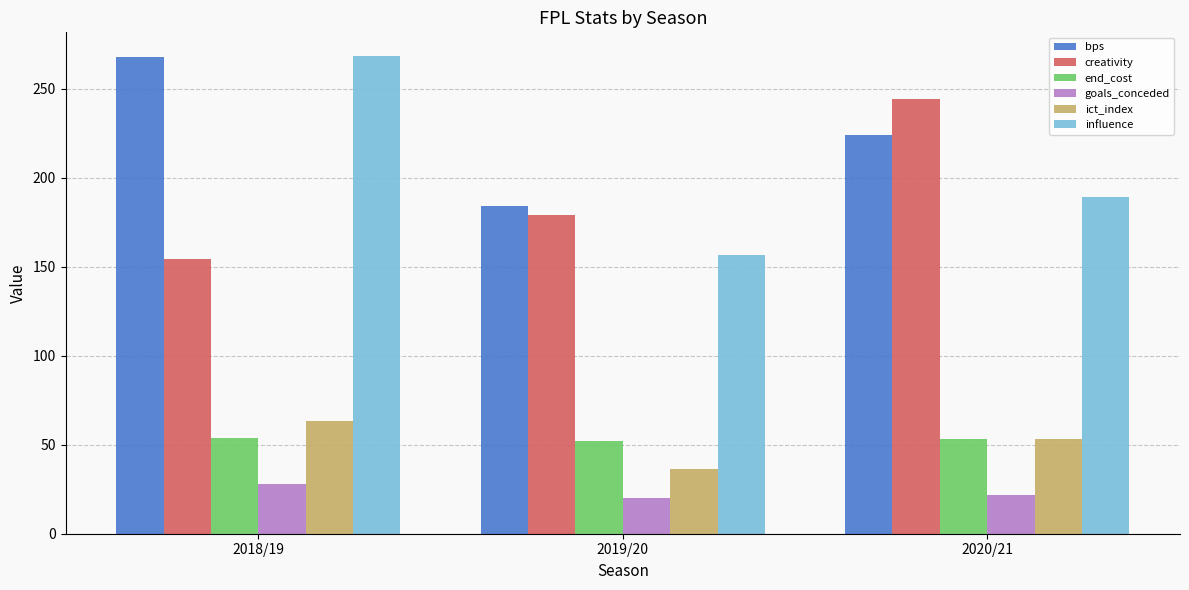

What is the lowest value of the ict_index series?

36.4